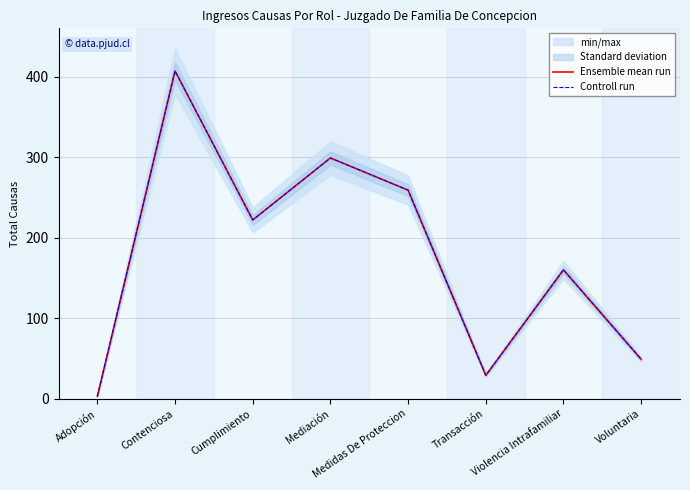

Is this an area chart (filled region under the line)?

No